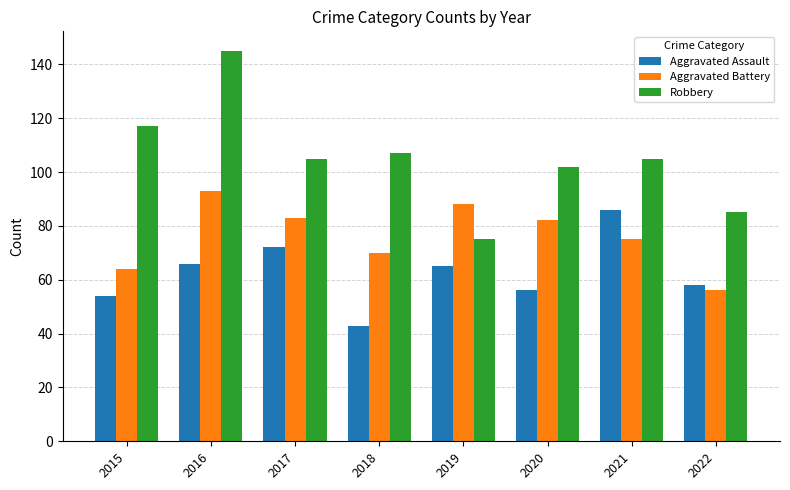

True or false: Aggravated Assault has a value of 72 at 2017.

True